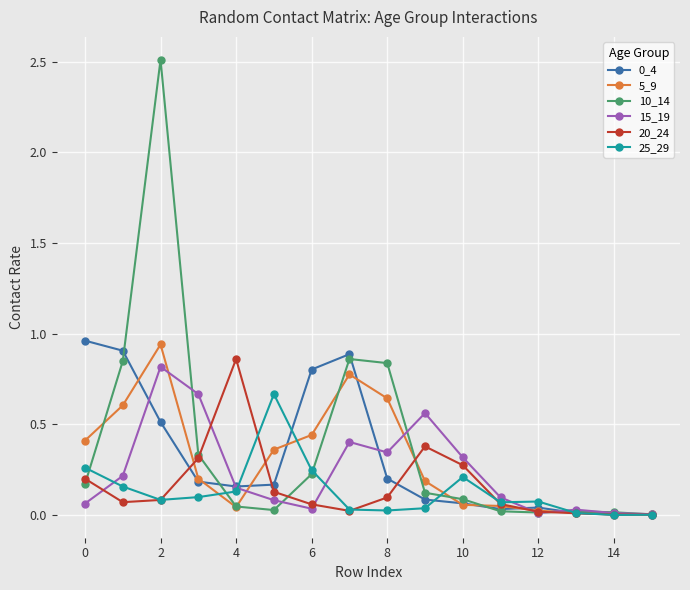

Which series has the widest spread of values?

10_14